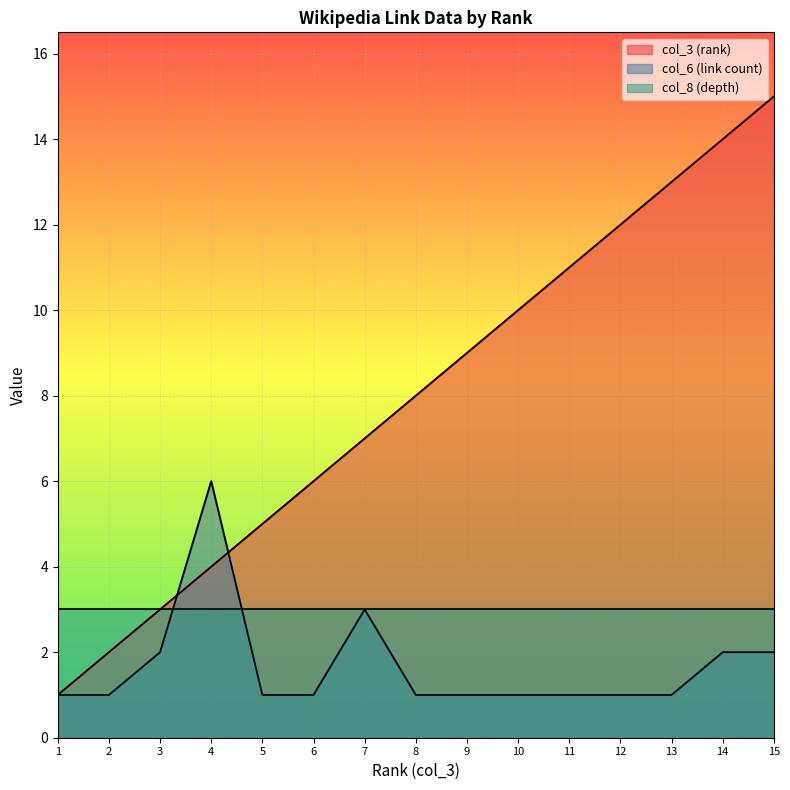

List the series in order of their peak value, lowest first.

col_8 (depth), col_6 (link count), col_3 (rank)